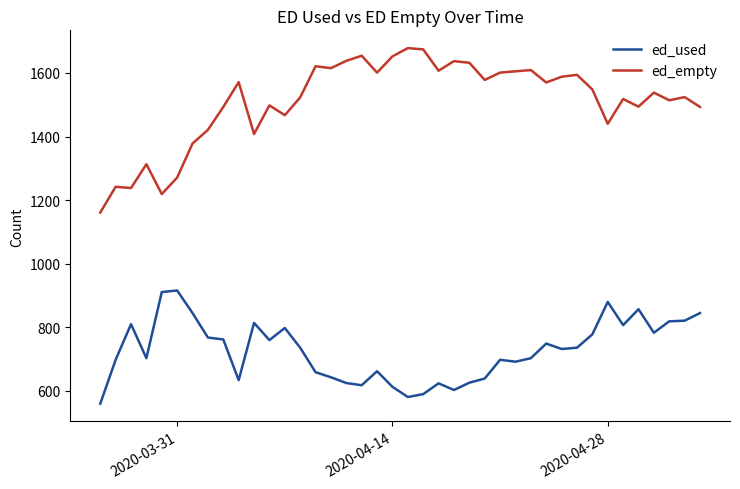

Does the chart display data point markers on the line(s)?

No